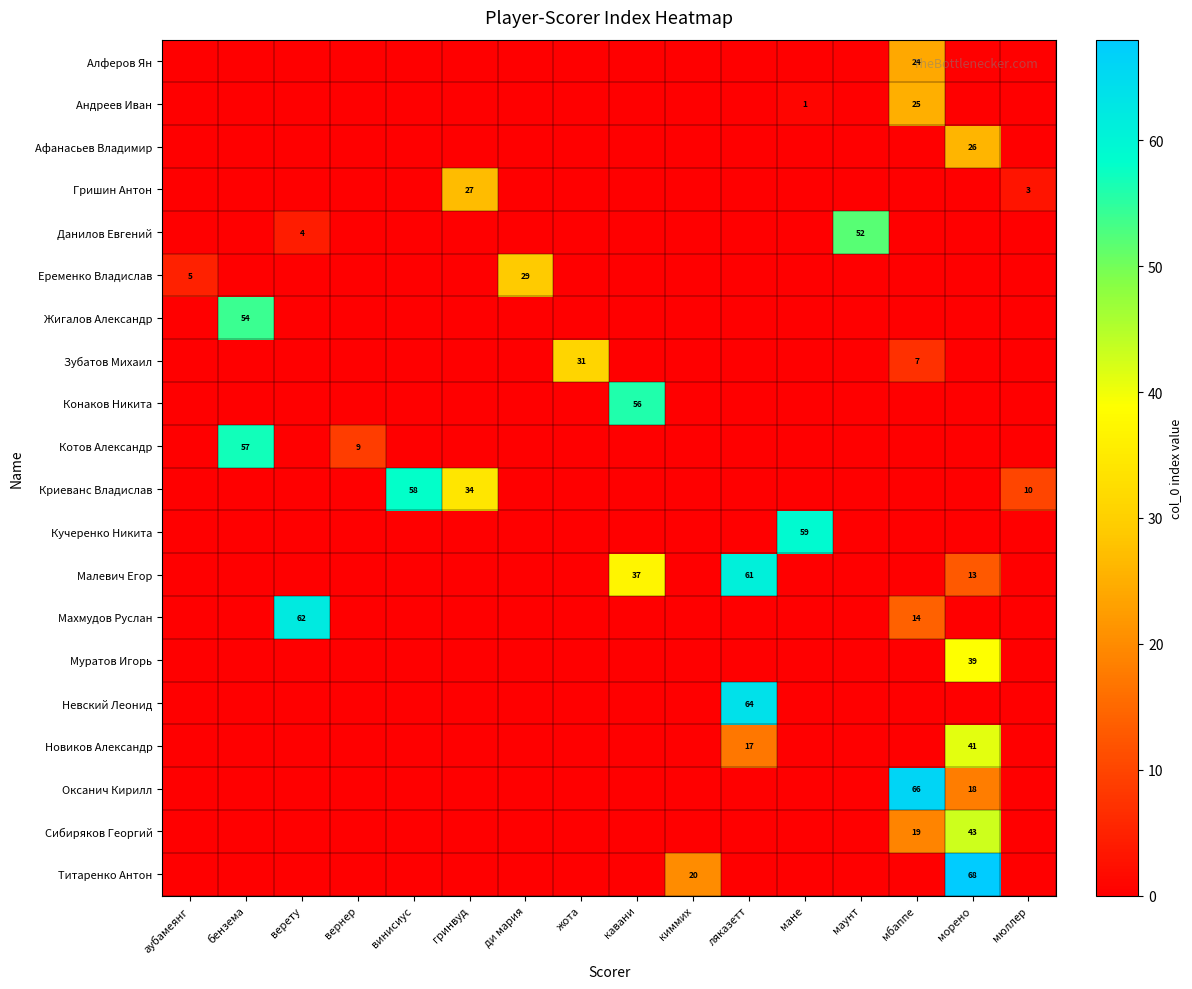

At which label is Котов Александр closest to 28?

вернер